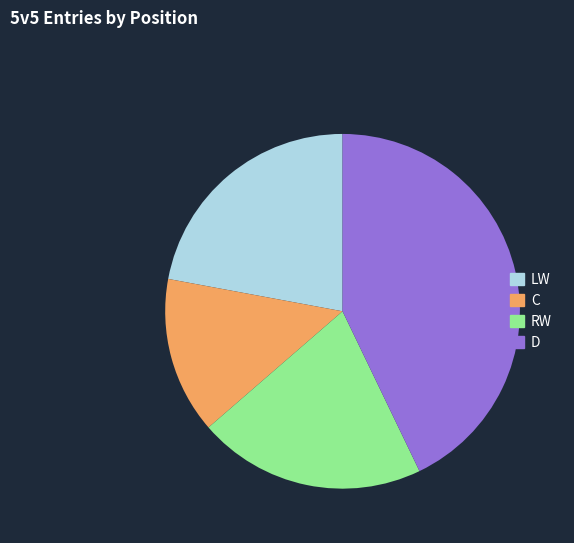

True or false: LW accounts for 7% of the total.

False